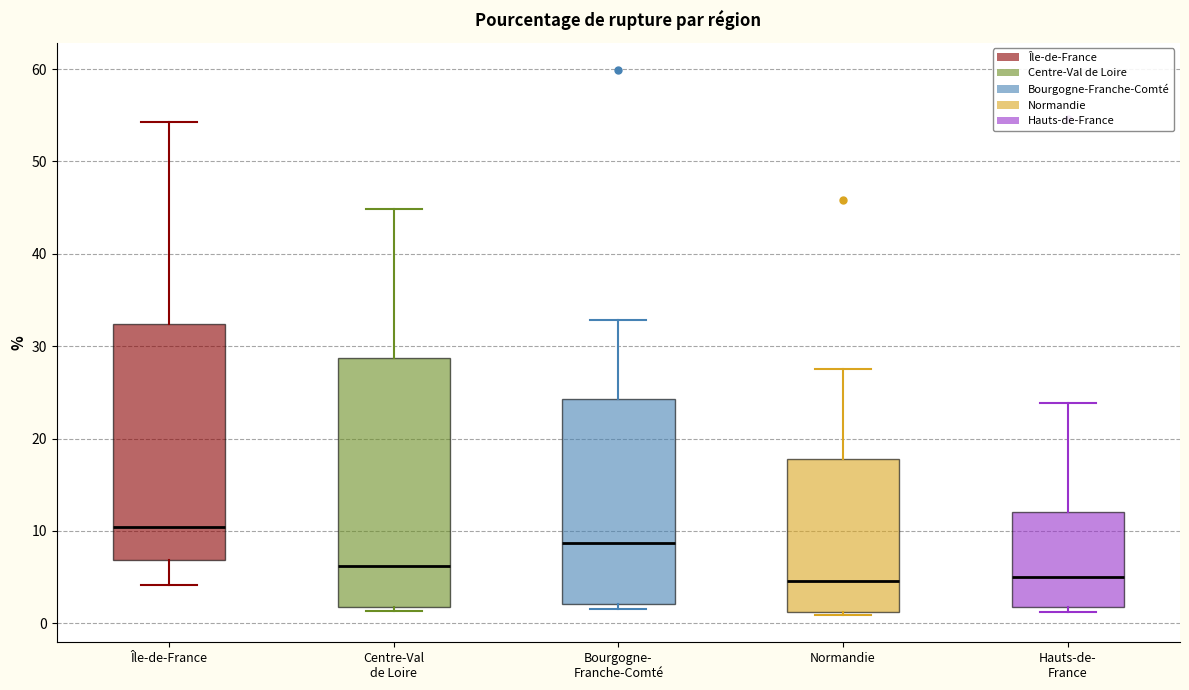

Reading left to right, read every box against the y-axis: the position of its median line, the range the box covers, and the ends of its whiskers. The values are not printed on the chart, so give them approximately, as read against the axis.

Île-de-France: median 10, box 7 to 32, whiskers 4 to 54
Centre-Val de Loire: median 6, box 2 to 29, whiskers 1 to 45
Bourgogne- Franche-Comté: median 9, box 2 to 24, whiskers 2 (just below the box's lower edge) to 33
Normandie: median 5, box 1 to 18, whiskers 1 (just below the box's lower edge) to 27
Hauts-de- France: median 5, box 2 to 12, whiskers 1 to 24